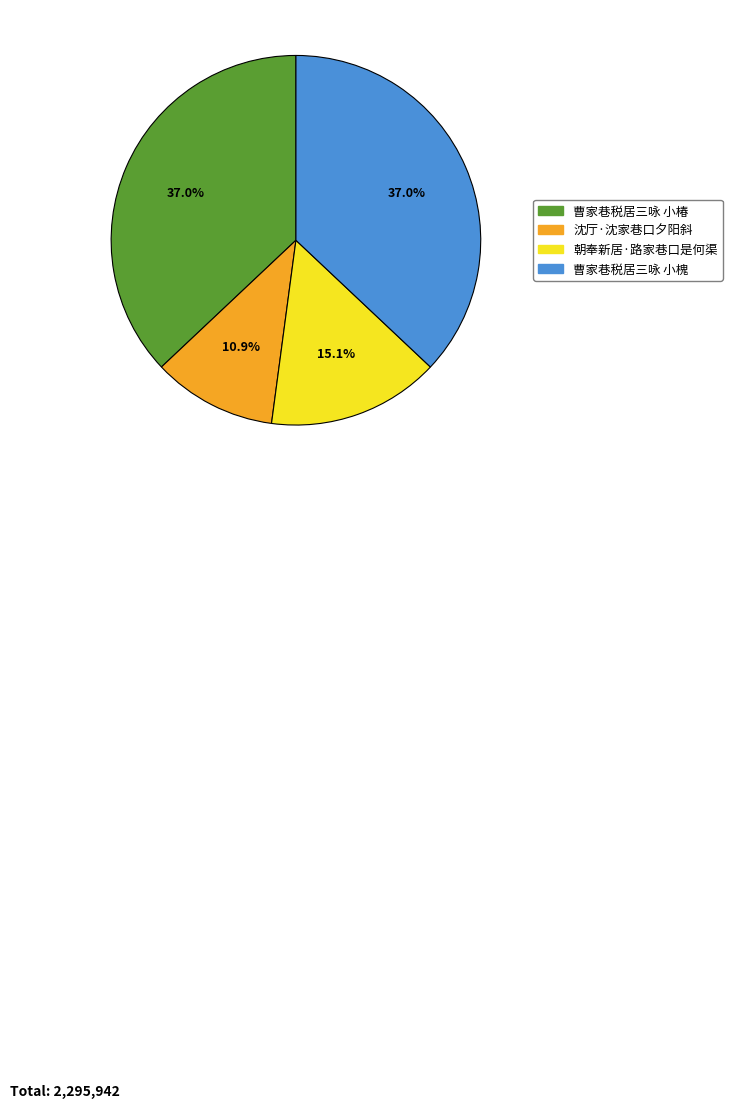

Between 沈厅·沈家巷口夕阳斜 and 曹家巷税居三咏 小槐, which is larger?

曹家巷税居三咏 小槐